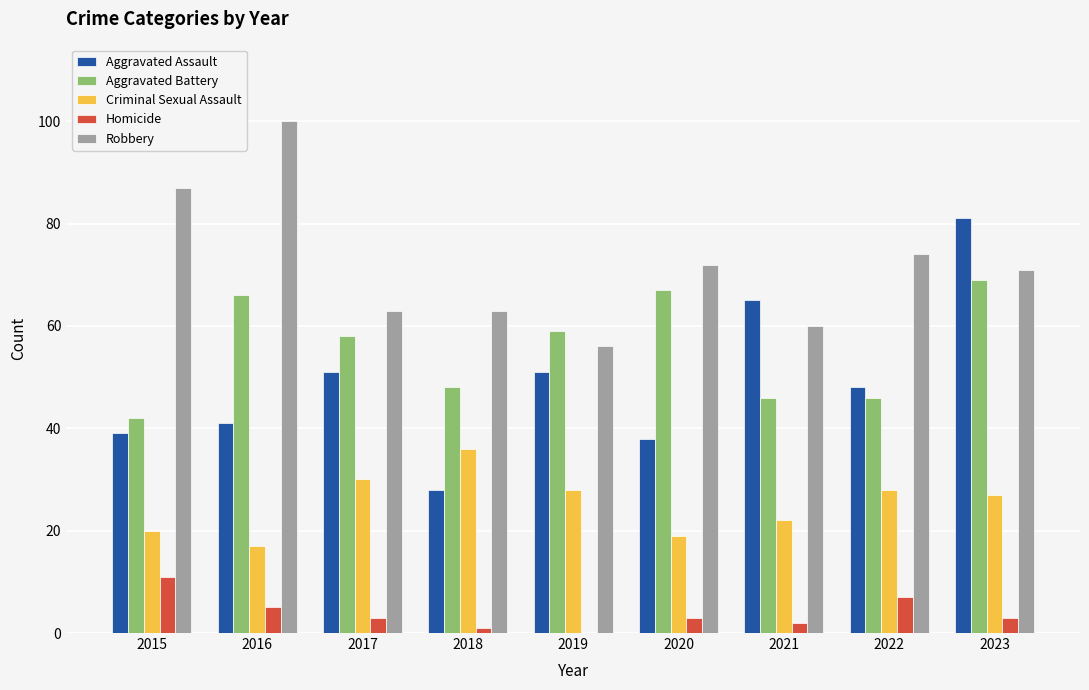

What are all the series names shown in the legend?

Aggravated Assault, Aggravated Battery, Criminal Sexual Assault, Homicide, Robbery